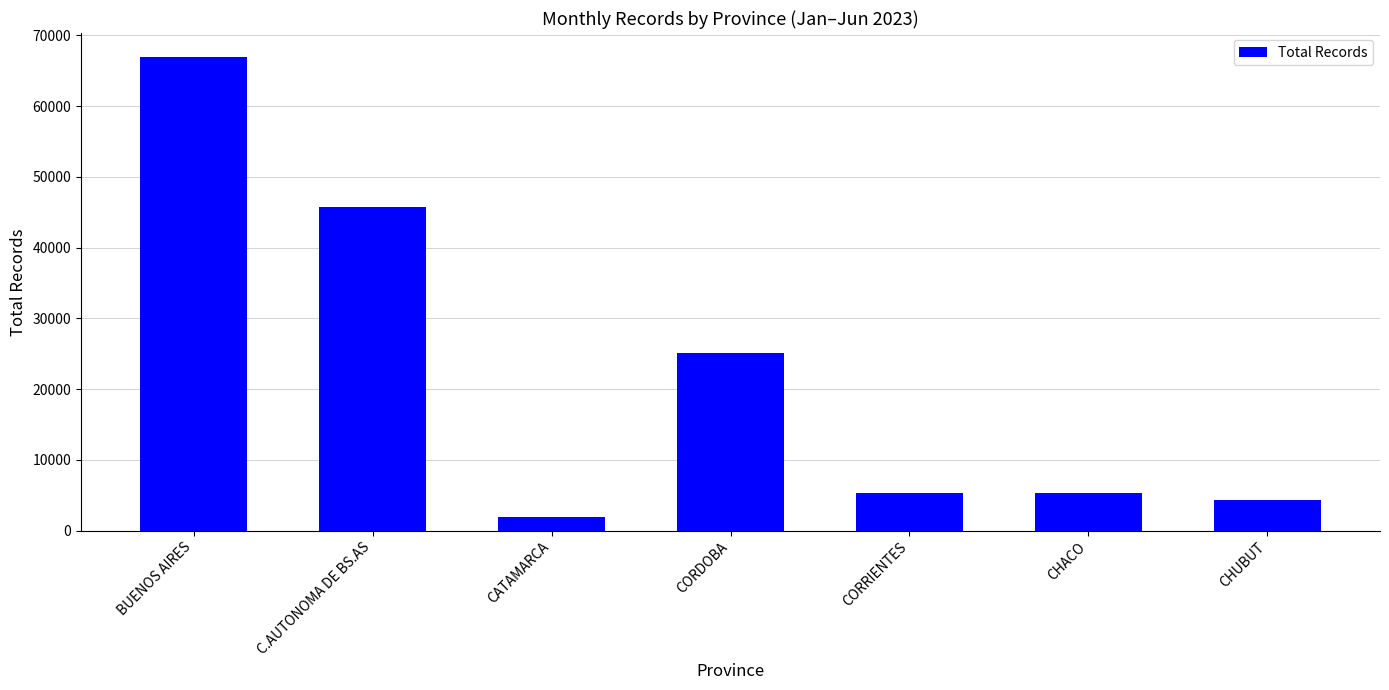

Where is the data nearest to the value 34477?

CORDOBA